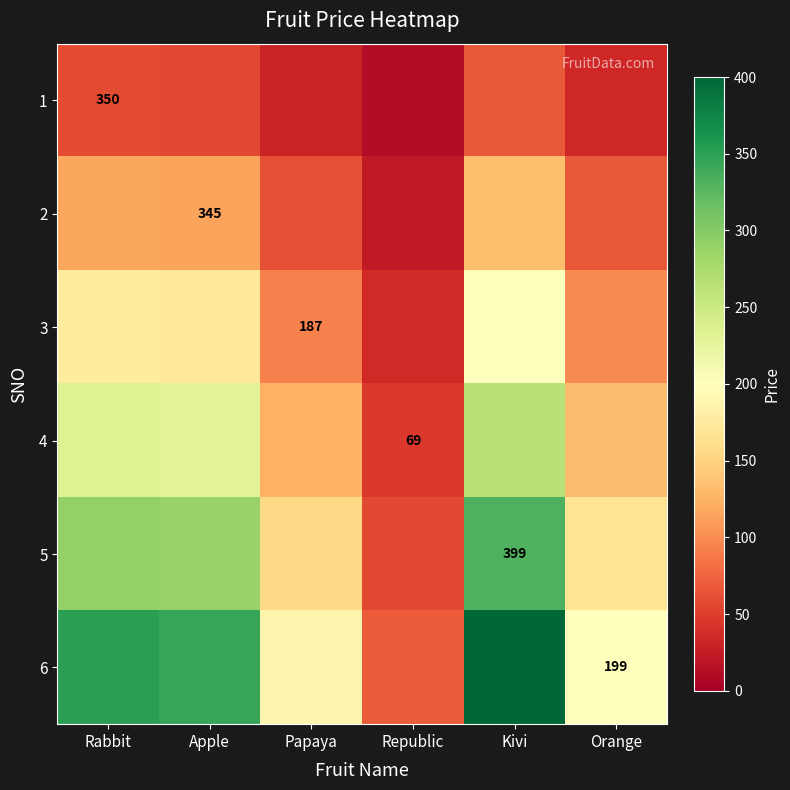

What is the total value across all series at Republic?

241.5